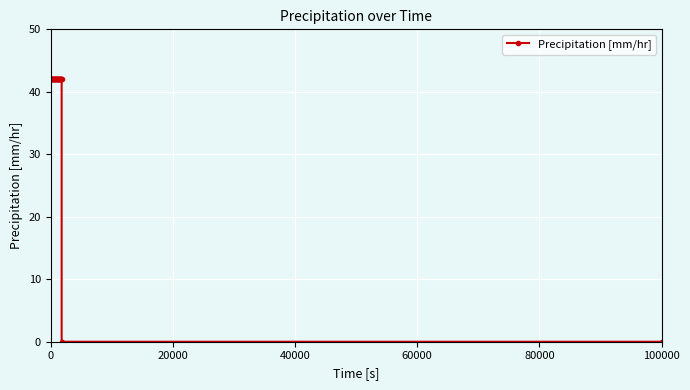

What is the difference between the second highest and second lowest values?

42.1